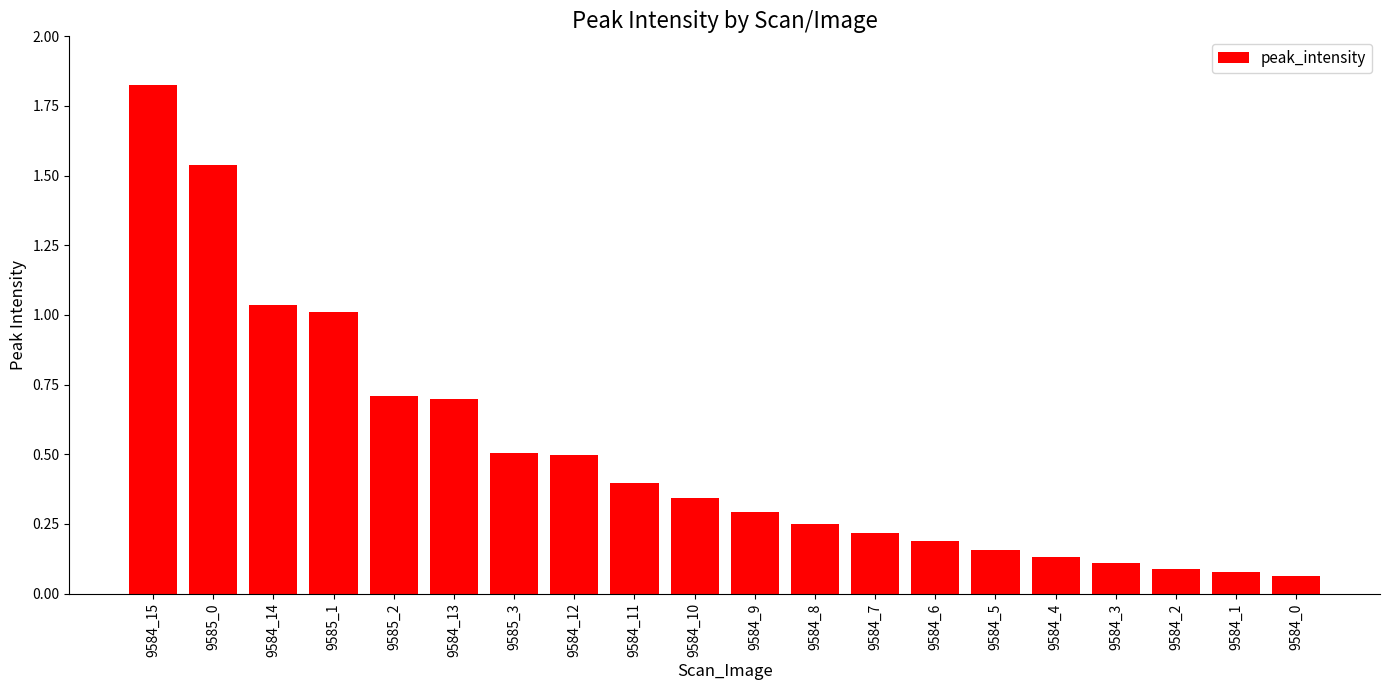

What is the average value?

0.5